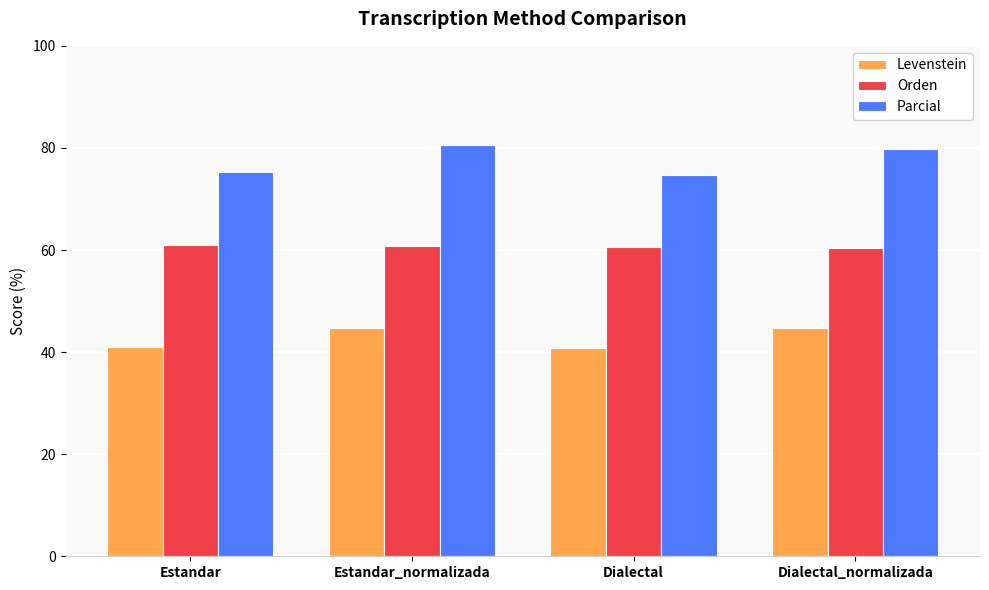

What position from the right is Estandar?

4